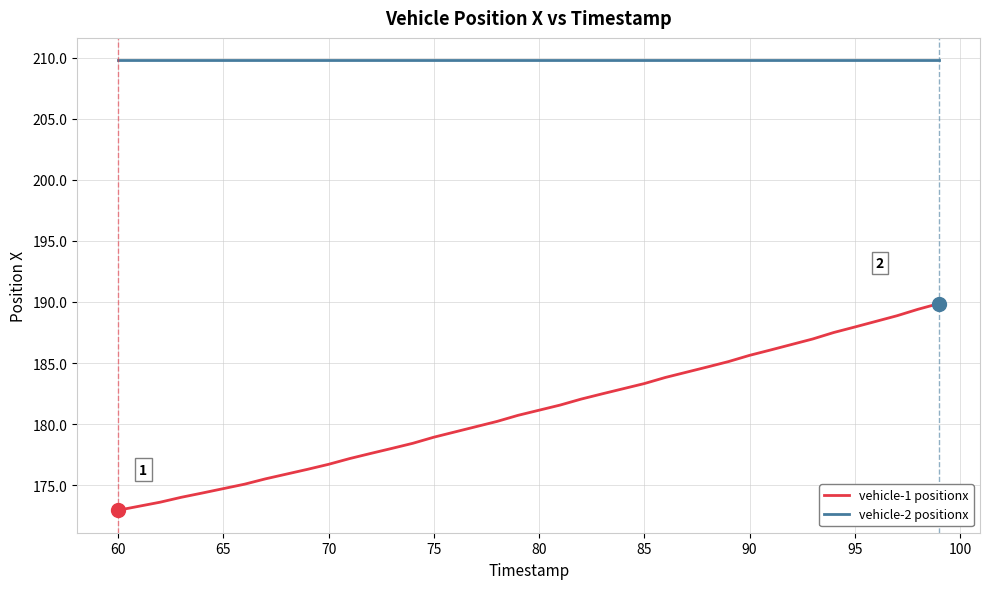

What is the minimum value for vehicle-2 positionx?

209.8